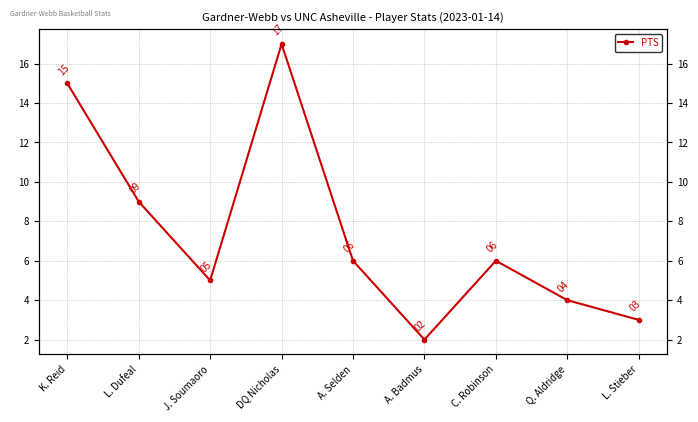

What is the change in value from A. Selden to Q. Aldridge?

-2